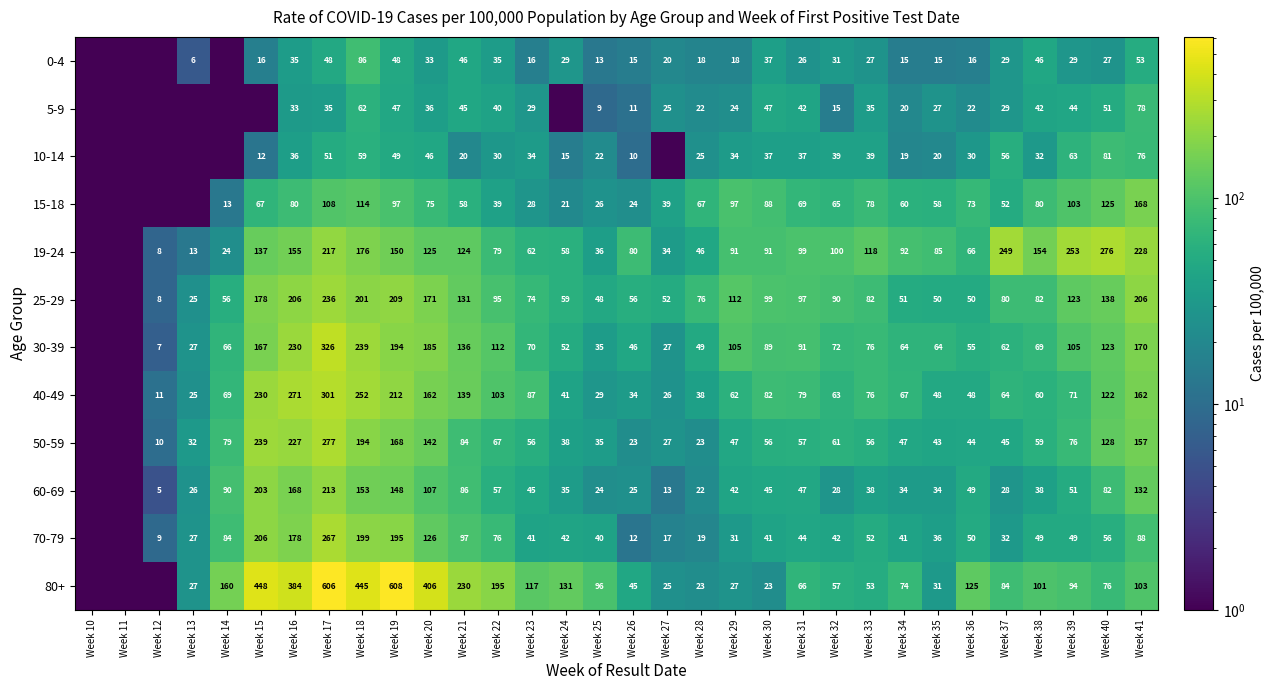

At Week 41, list the series in order from largest to smallest.

19-24, 25-29, 30-39, 15-18, 40-49, 50-59, 60-69, 80+, 70-79, 5-9, 10-14, 0-4